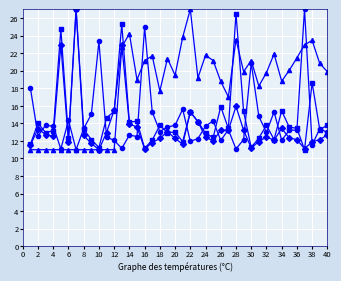

What is the maximum value shown in the chart?

27.0